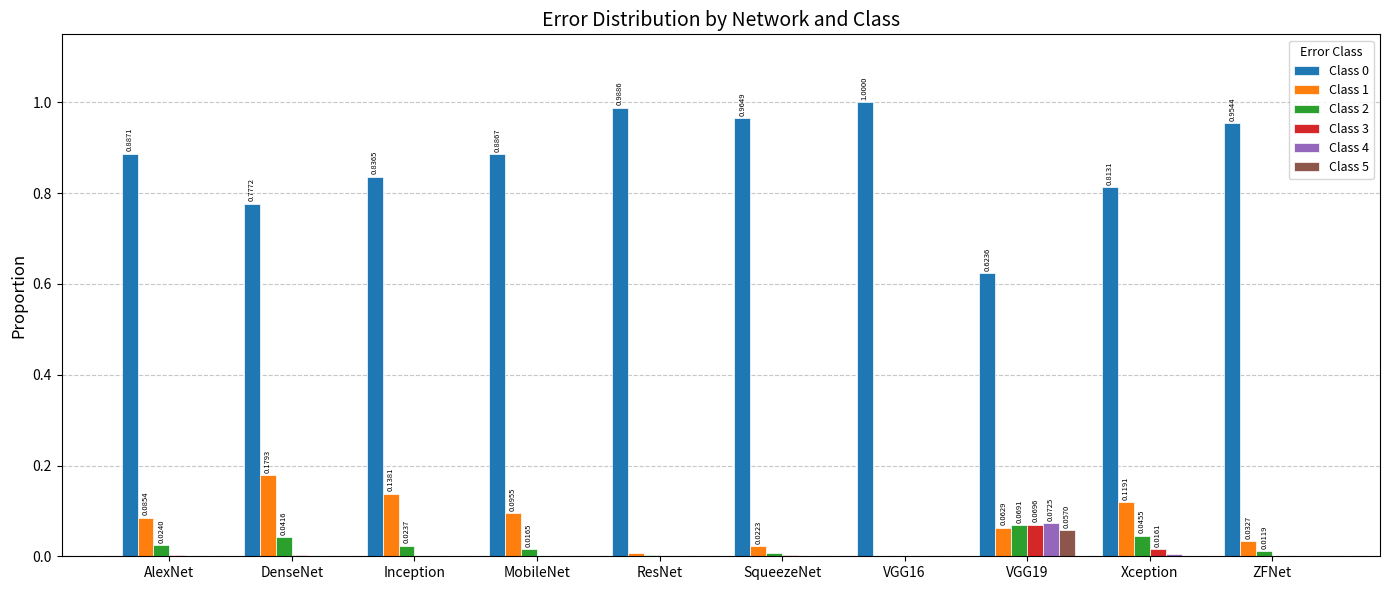

True or false: Class 2 has a value of 0.0 at ResNet.

True